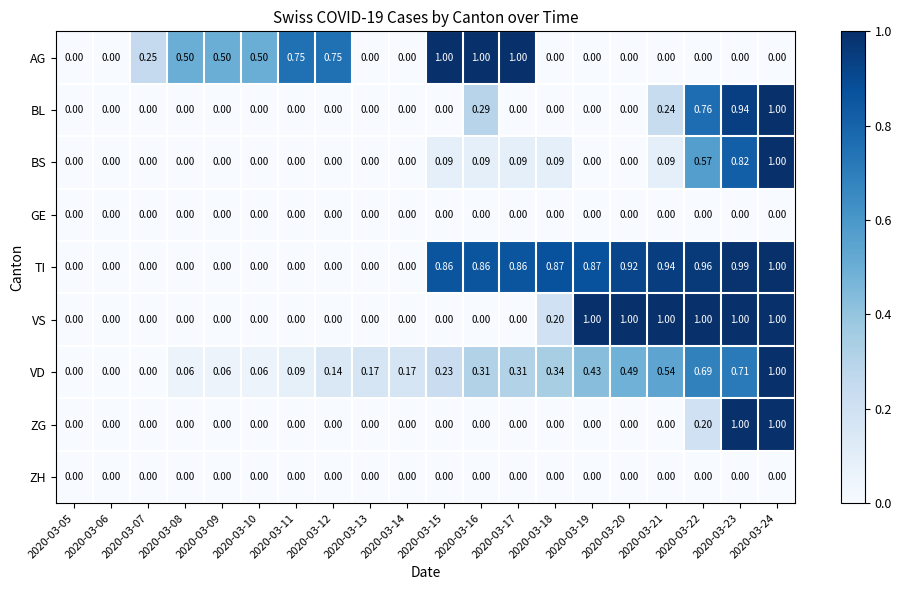

Which series has the largest total across all categories?

TI